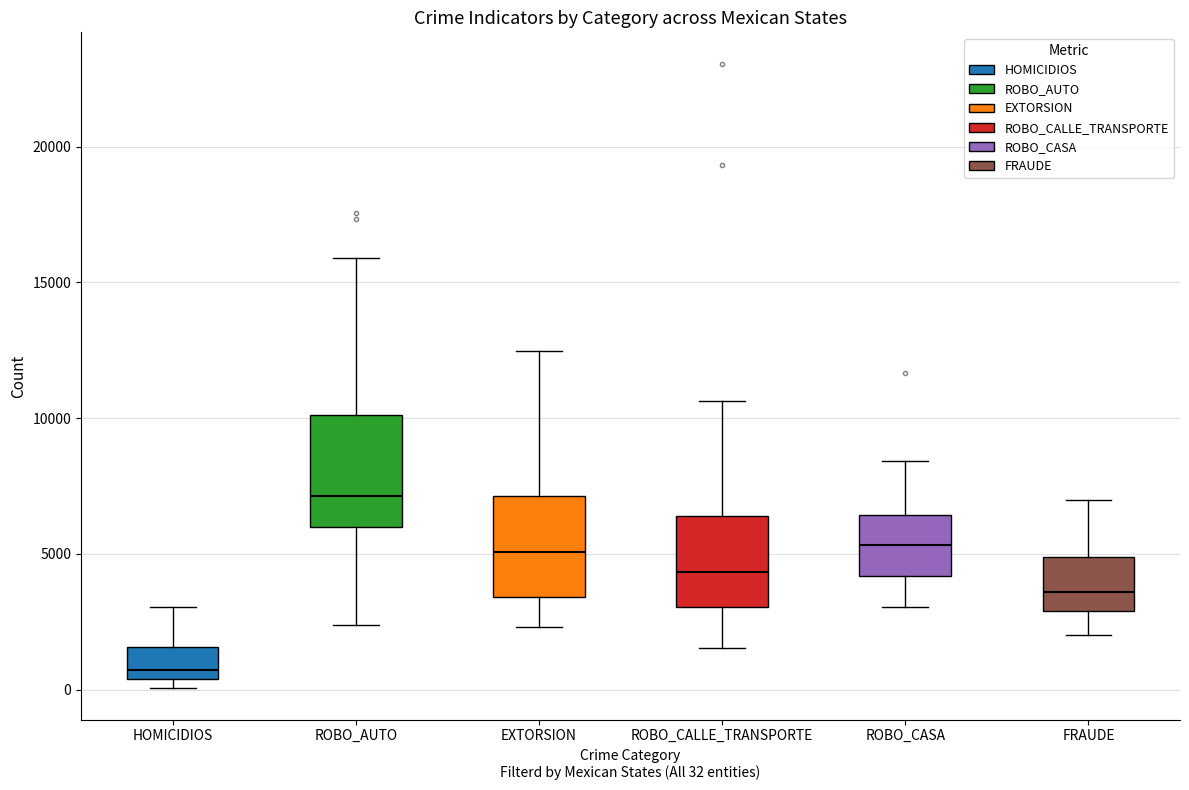

Where is the lower edge of the box for HOMICIDIOS on the y-axis? The values are not printed on the chart, so give them approximately, as read against the axis.

500